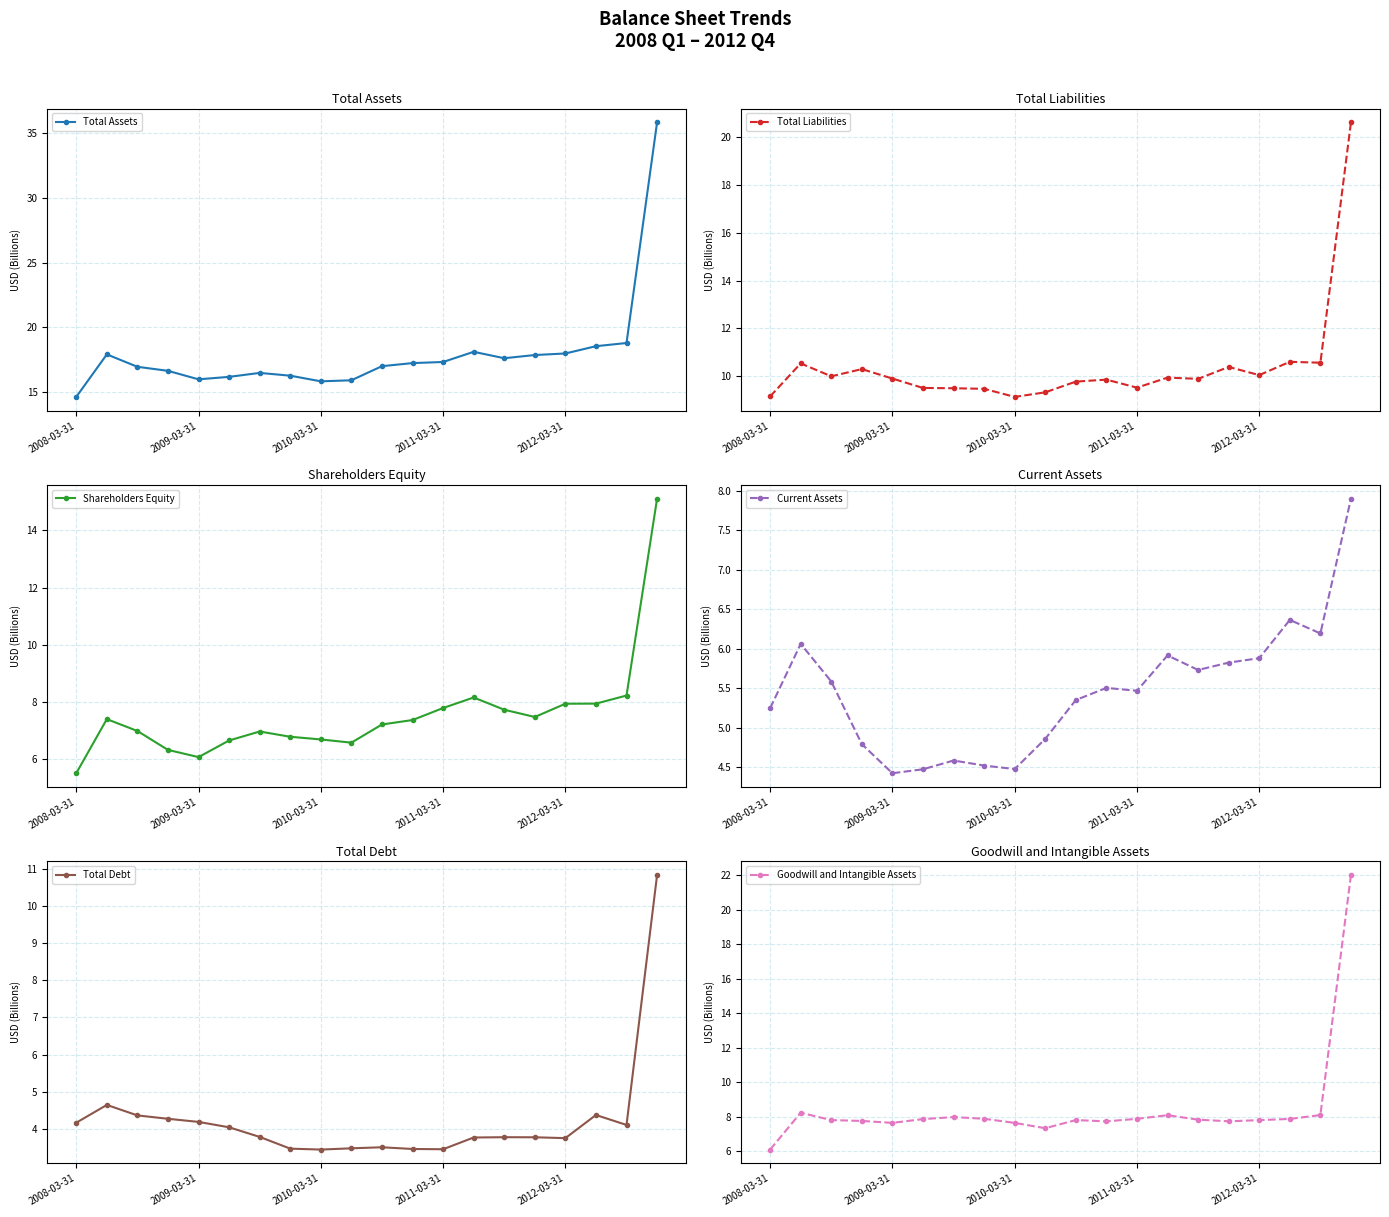

How many data points does each series have?

20